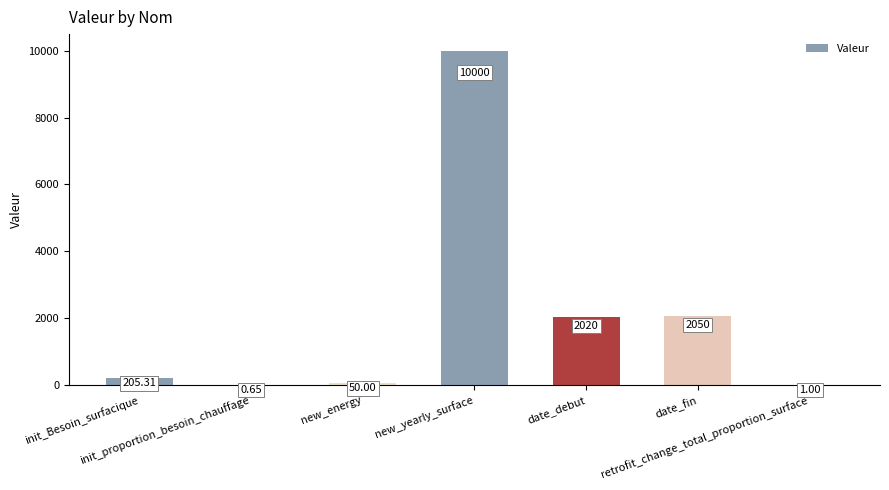

What is the sum of all values?

14327.0